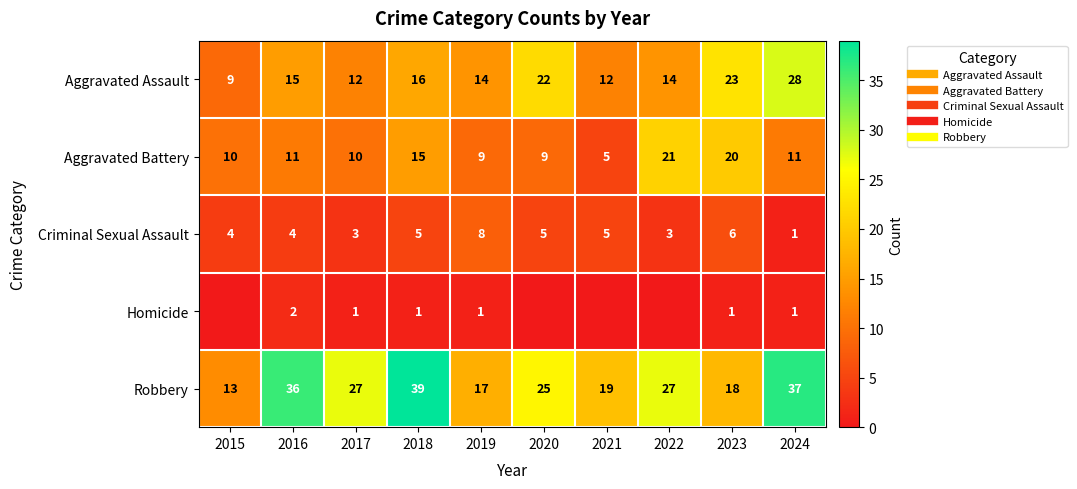

What is the difference between the highest and lowest values at 2022?

27